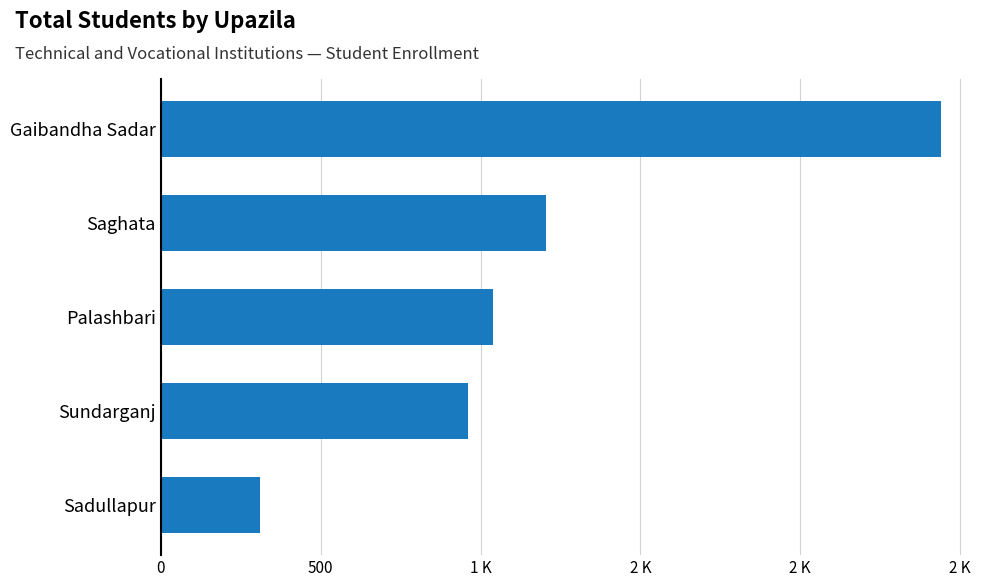

Are the bars horizontal?

Yes